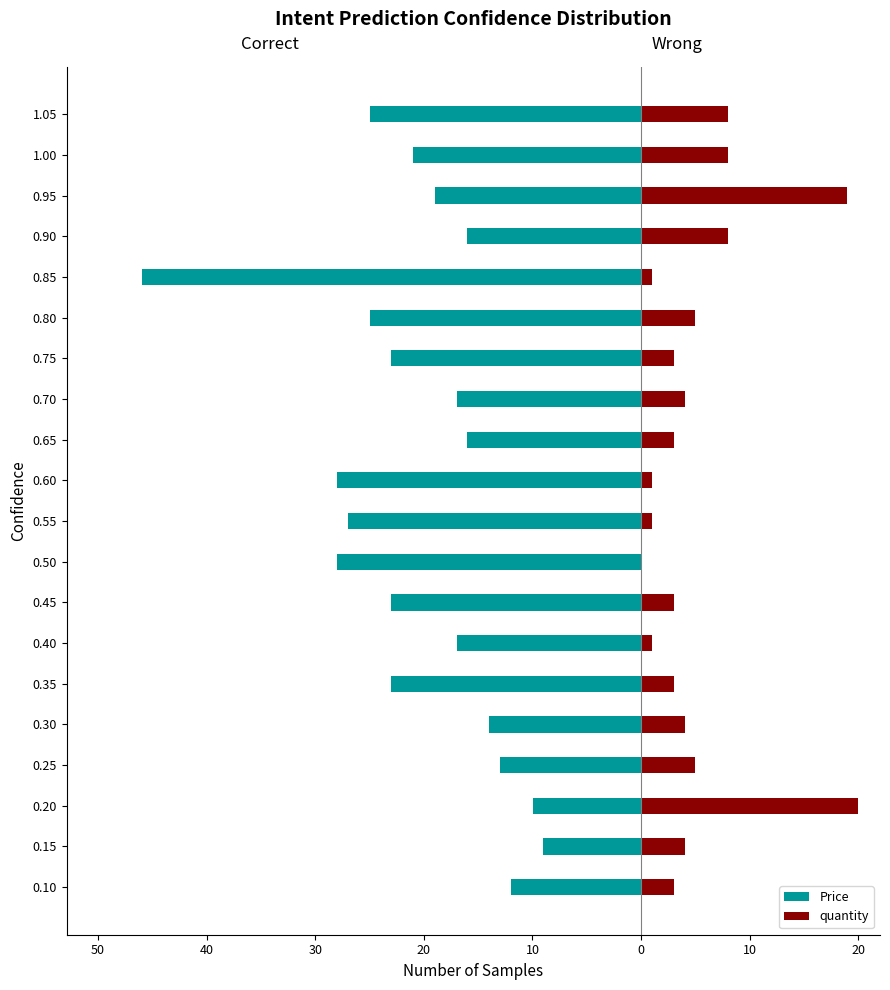

The quantity series shows 1.4 at 0.60. True or false?

False